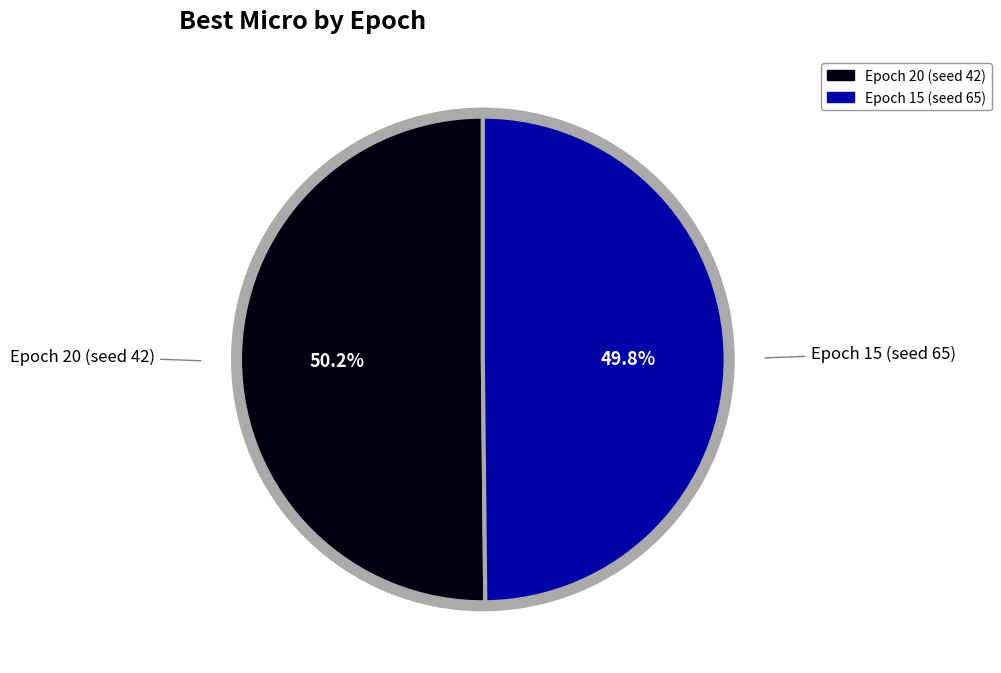

Is there a majority slice in this chart?

Yes